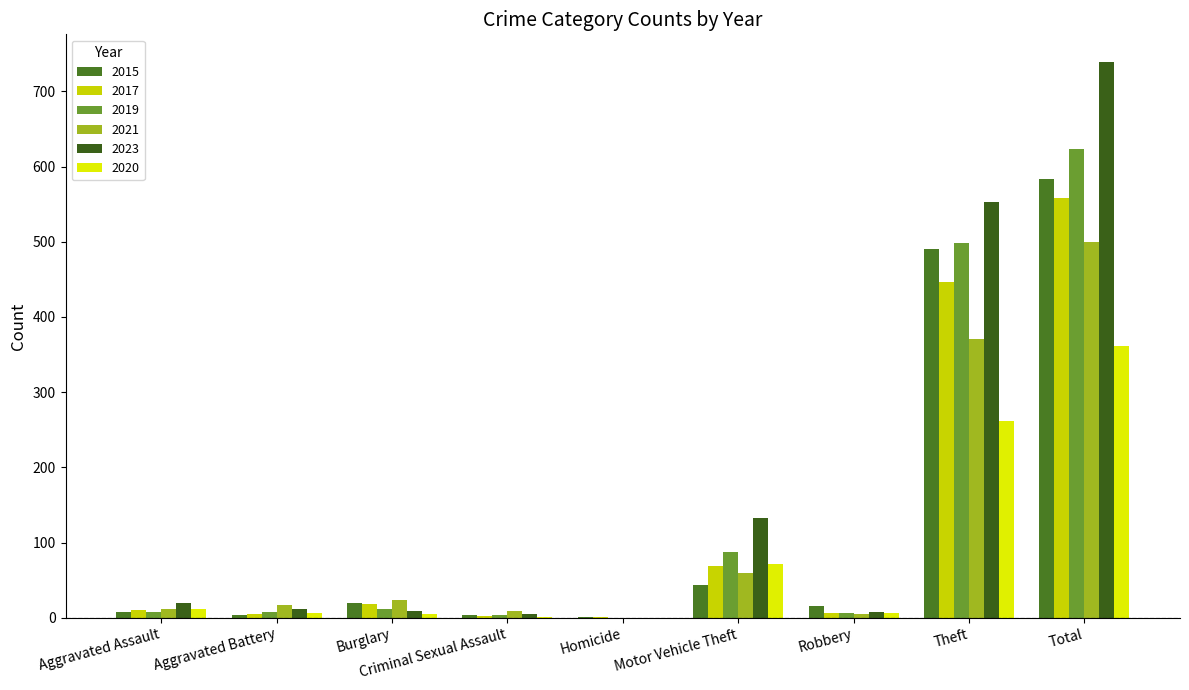

What is the sum of all 2023 values?

1475